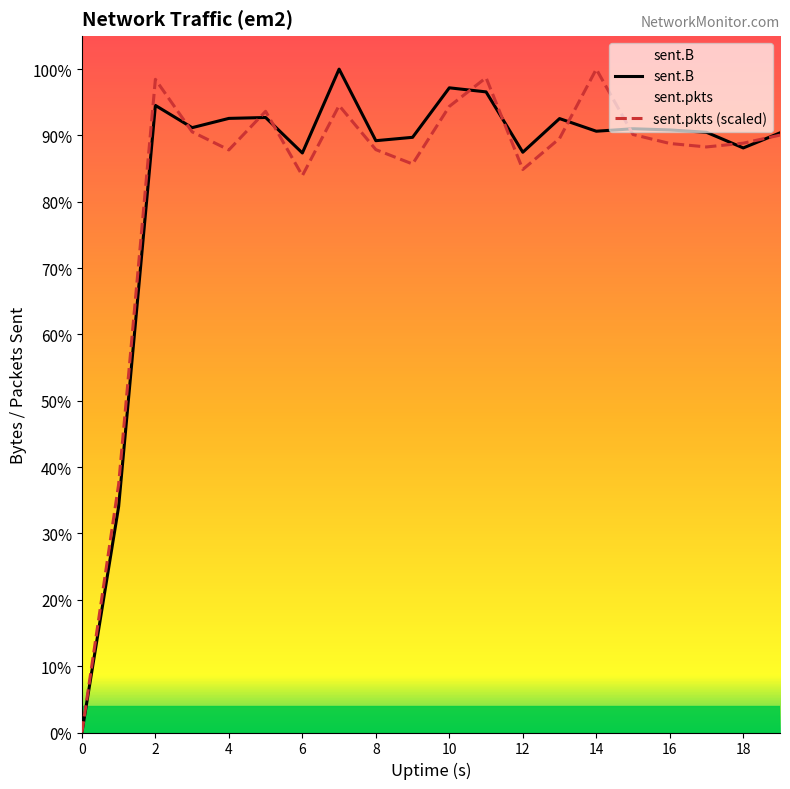

Reading left to right, transcribe all the data shown in this chart.

sent.B: 0.0	2579473.0	7158470.0	6904387.0	7010109.0	7020380.0	6615285.0	7572559.0	6755643.0	6794097.0	7359168.0	7312684.0	6623836.0	7008002.0	6863716.0	6891882.0	6878398.0	6851549.0	6672929.0	6845055.0
sent.pkts (scaled): 0.0	2834212.7	7456024.3	6856859.8	6650175.6	7091028.7	6356640.0	7156991.7	6653473.7	6489665.5	7147097.3	7474713.8	6427000.6	6781002.3	7572559.0	6826077.1	6723834.3	6684256.5	6727132.5	6819480.8